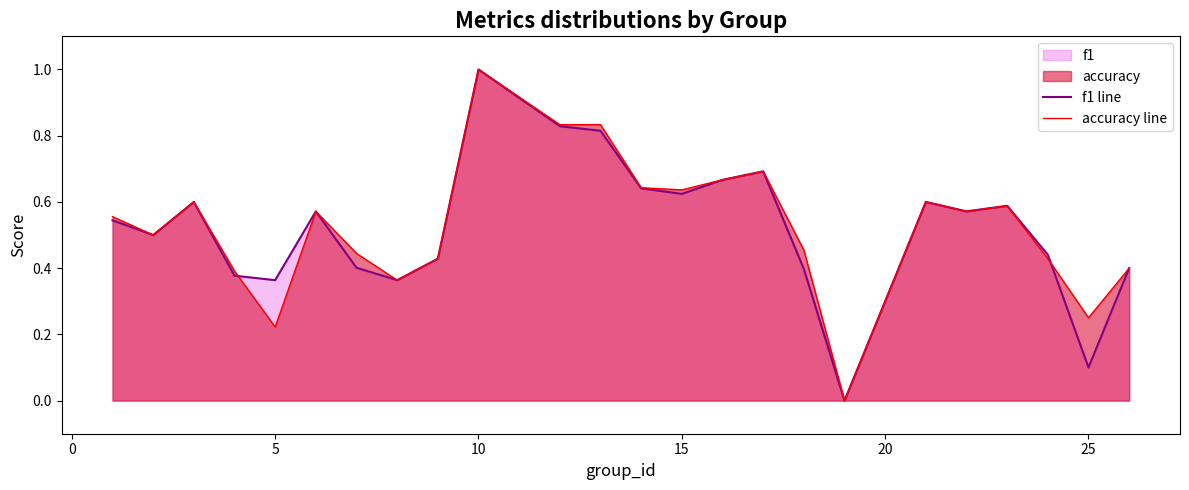

At which category is the sum across all series the highest?

10